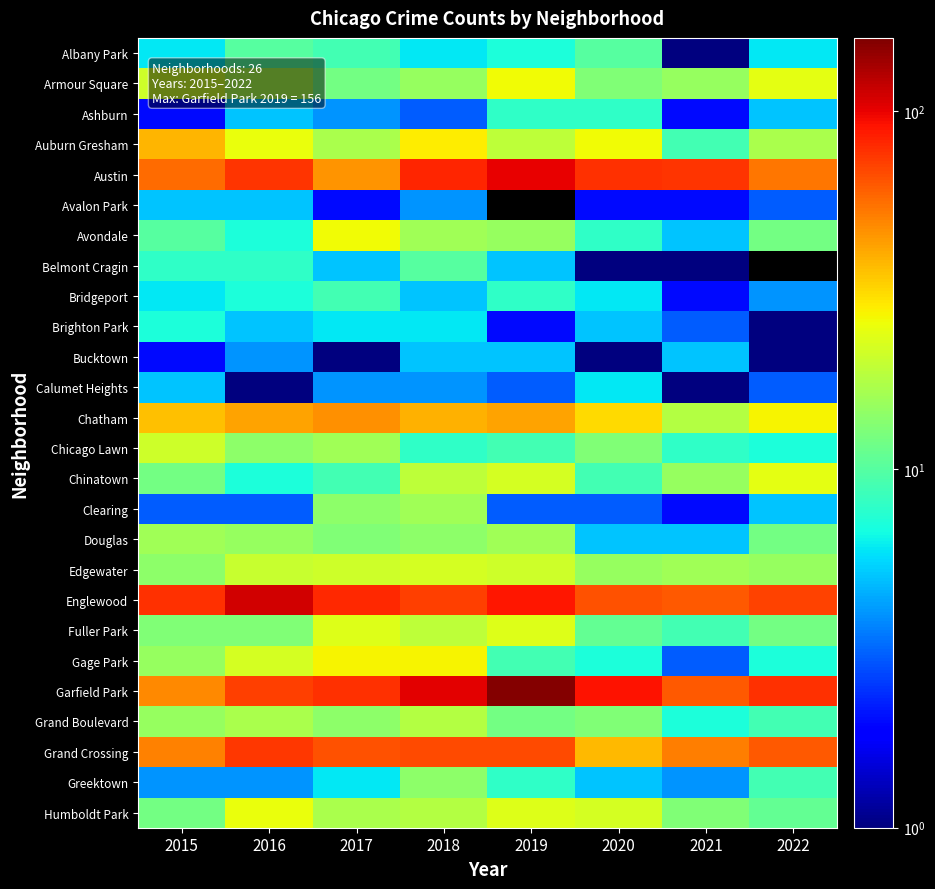

Rank the series at 2021 from highest to lowest value.

Austin, Garfield Park, Englewood, Grand Crossing, Chatham, Edgewater, Armour Square, Chinatown, Humboldt Park, Auburn Gresham, Fuller Park, Chicago Lawn, Grand Boulevard, Avondale, Bucktown, Douglas, Greektown, Brighton Park, Gage Park, Ashburn, Avalon Park, Bridgeport, Clearing, Albany Park, Belmont Cragin, Calumet Heights